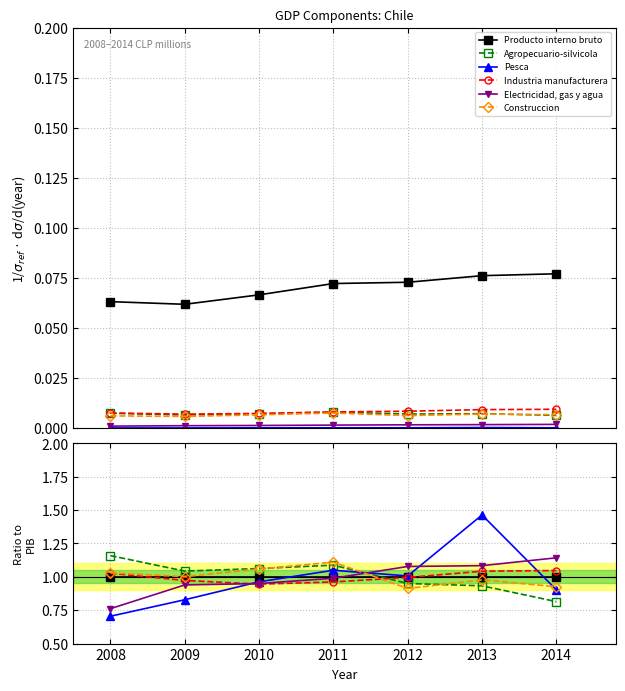

Reading left to right, what are all the values shown in this chart?

Producto interno bruto: 1.0	1.0	1.0	1.0	1.0	1.0	1.0
Agropecuario-silvicola: 1.2	1.0	1.1	1.1	0.9	0.9	0.8
Pesca: 0.7	0.8	1.0	1.0	1.0	1.5	0.9
Industria manufacturera: 1.0	1.0	0.9	1.0	1.0	1.0	1.0
Electricidad, gas y agua: 0.8	0.9	0.9	1.0	1.1	1.1	1.1
Construccion: 1.0	1.0	1.1	1.1	0.9	1.0	0.9